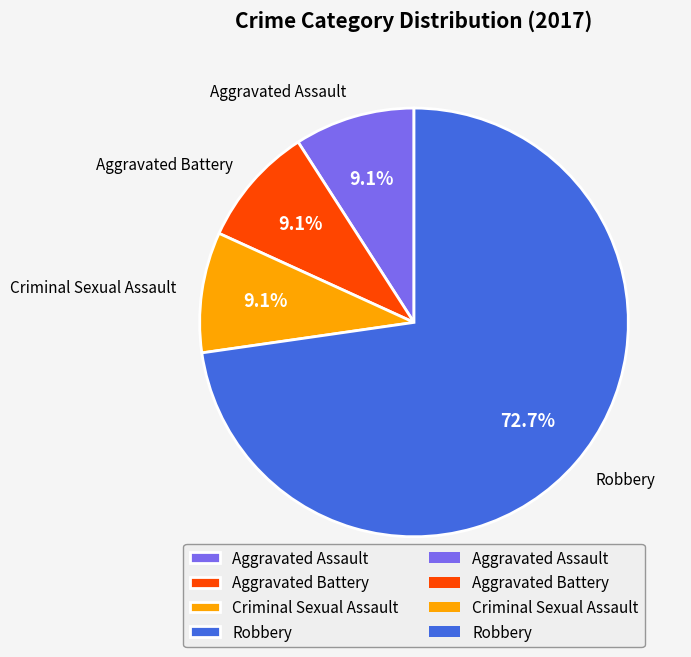

Is there any slice that represents more than half of the pie?

Yes